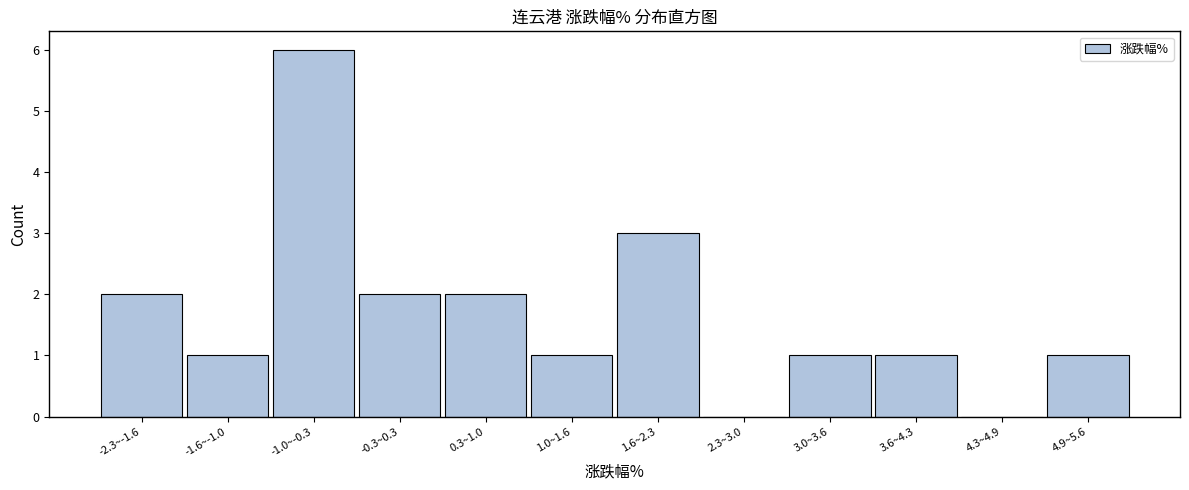

Reading left to right, list all the values displayed in this chart.

-2.3~-1.6=2	-1.6~-1.0=1	-1.0~-0.3=6	-0.3~0.3=2	0.3~1.0=2	1.0~1.6=1	1.6~2.3=3	2.3~3.0=0	3.0~3.6=1	3.6~4.3=1	4.3~4.9=0	4.9~5.6=1